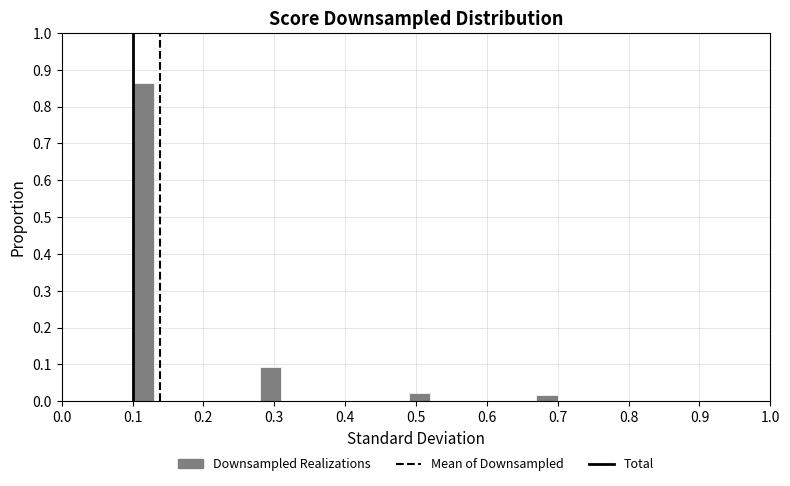

Around what value on the x-axis is the tallest bar? Give the approximate position of its centre, as read against the axis.

0.12